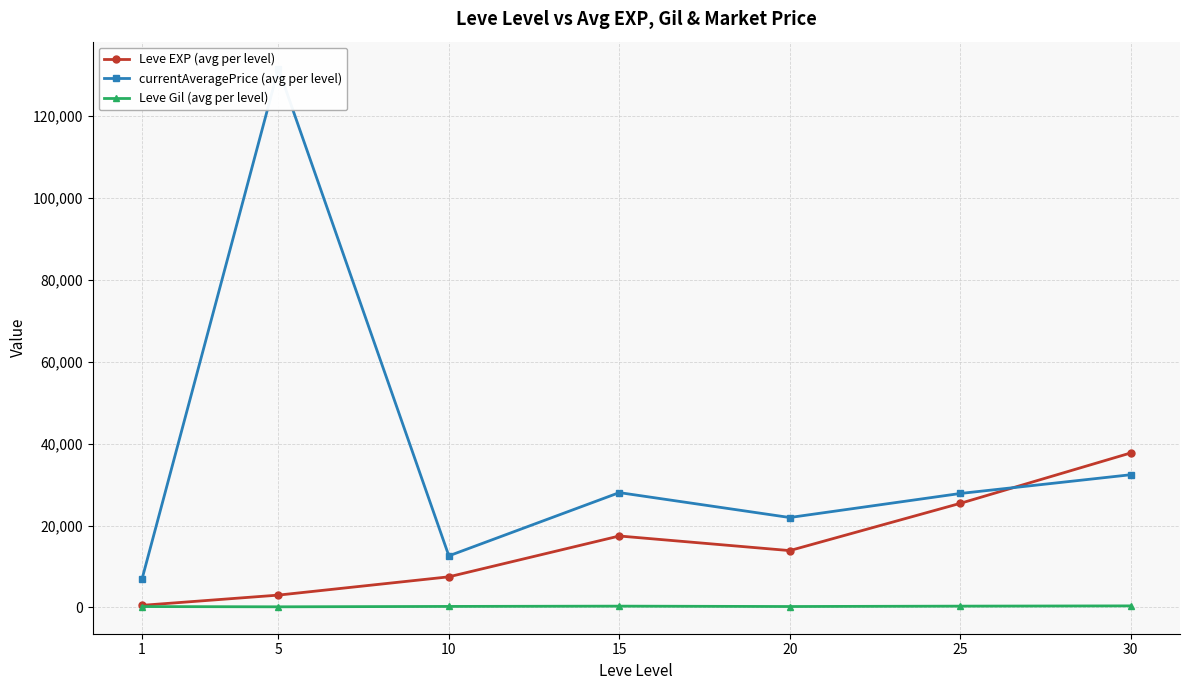

The value of Leve Gil (avg per level) at 15 is 312.0. True or false?

True